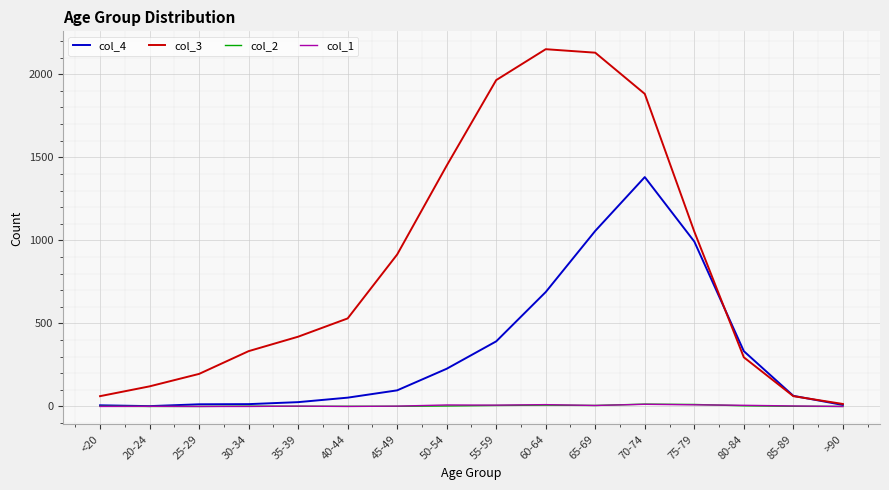

At which category is the sum across all series the highest?

70-74